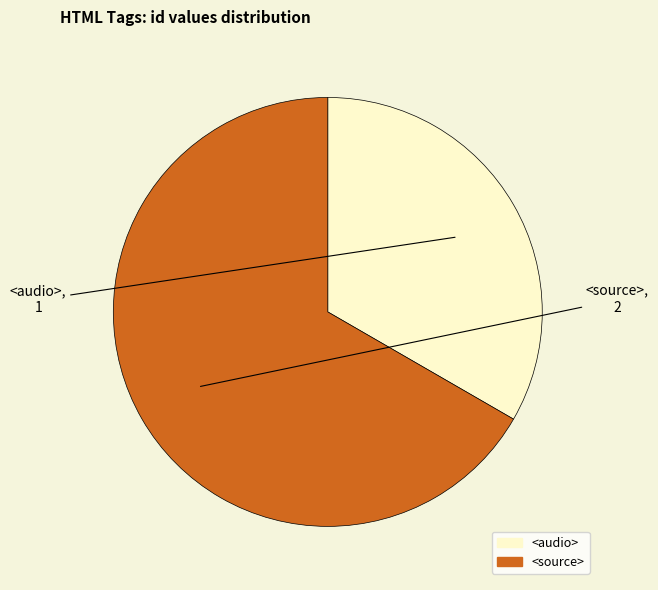

Do <source> and <audio> together represent more than half of the pie?

Yes